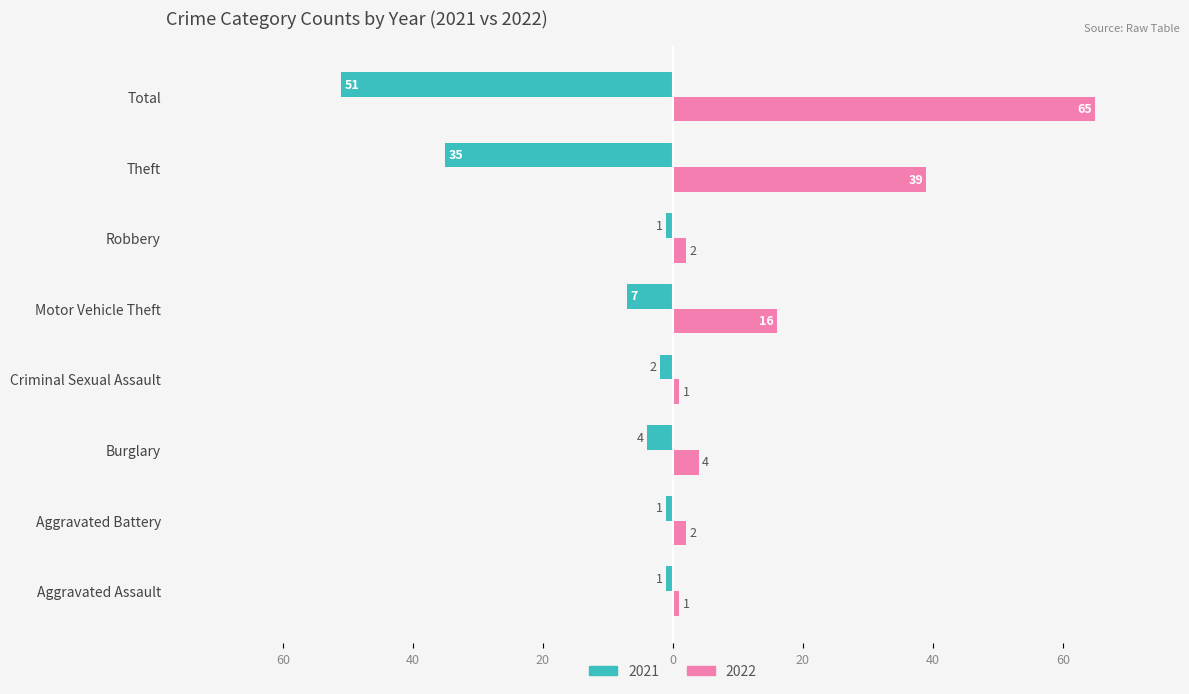

What are all the series names shown in the legend?

2021, 2022